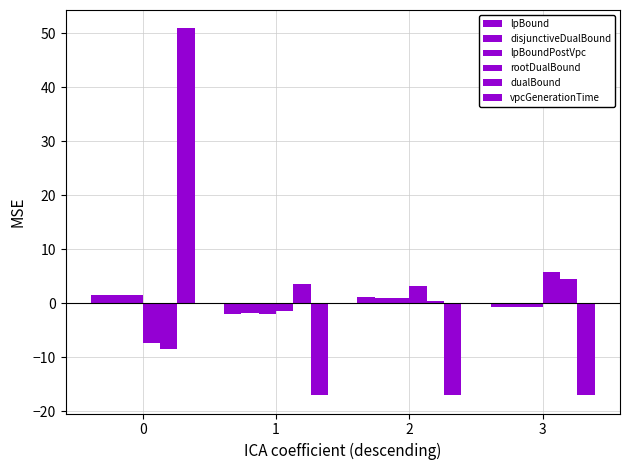

How many bars are there in each group?

6